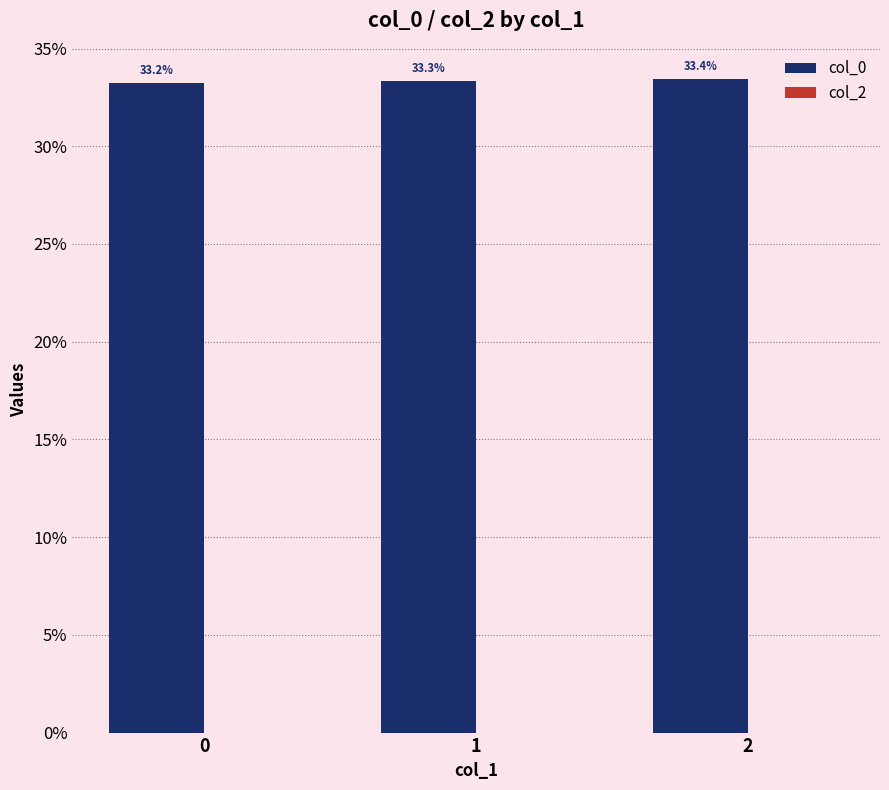

The value at 2 is 33.4. True or false?

True